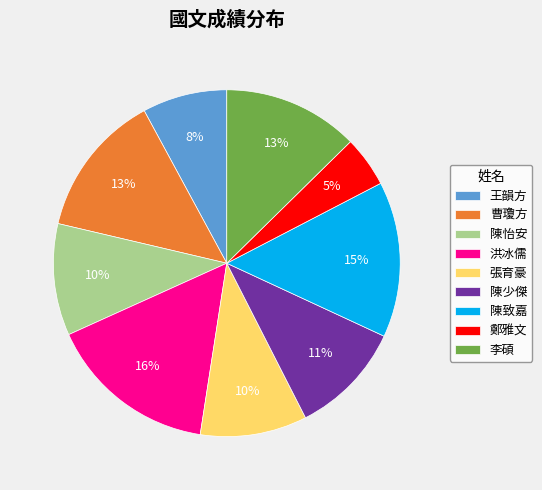

Which slice is the largest?

洪冰儒